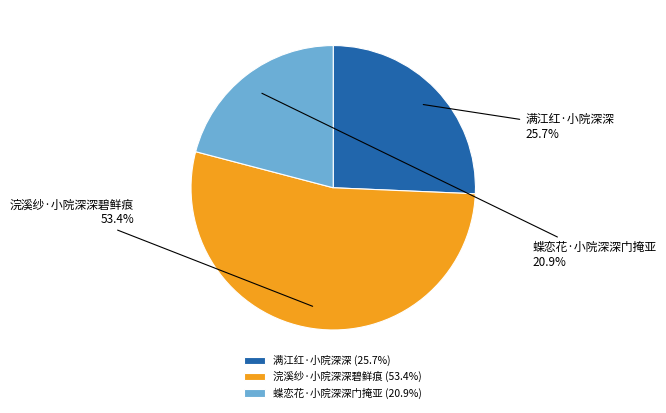

To the nearest percent, what is the difference between the 满江红·小院深深 and 浣溪纱·小院深深碧鲜痕 slice percentages?

28%